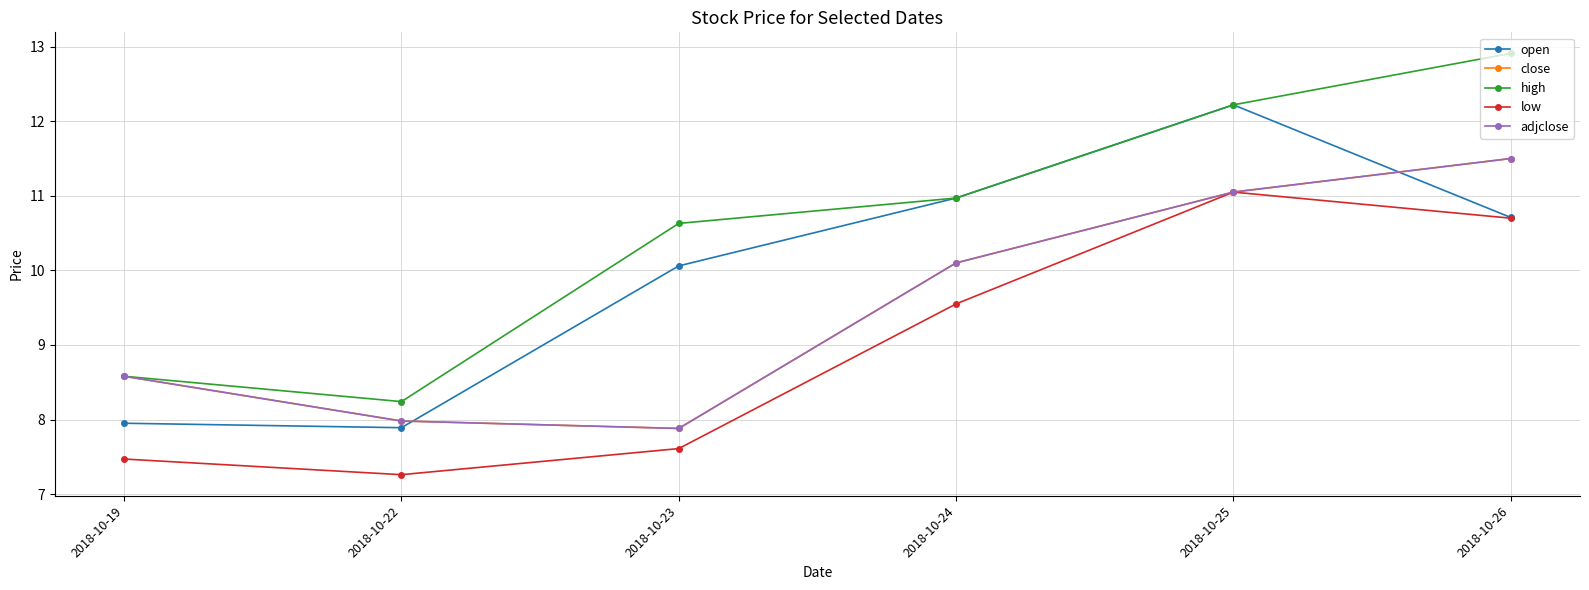

Does the chart have visible grid lines?

Yes